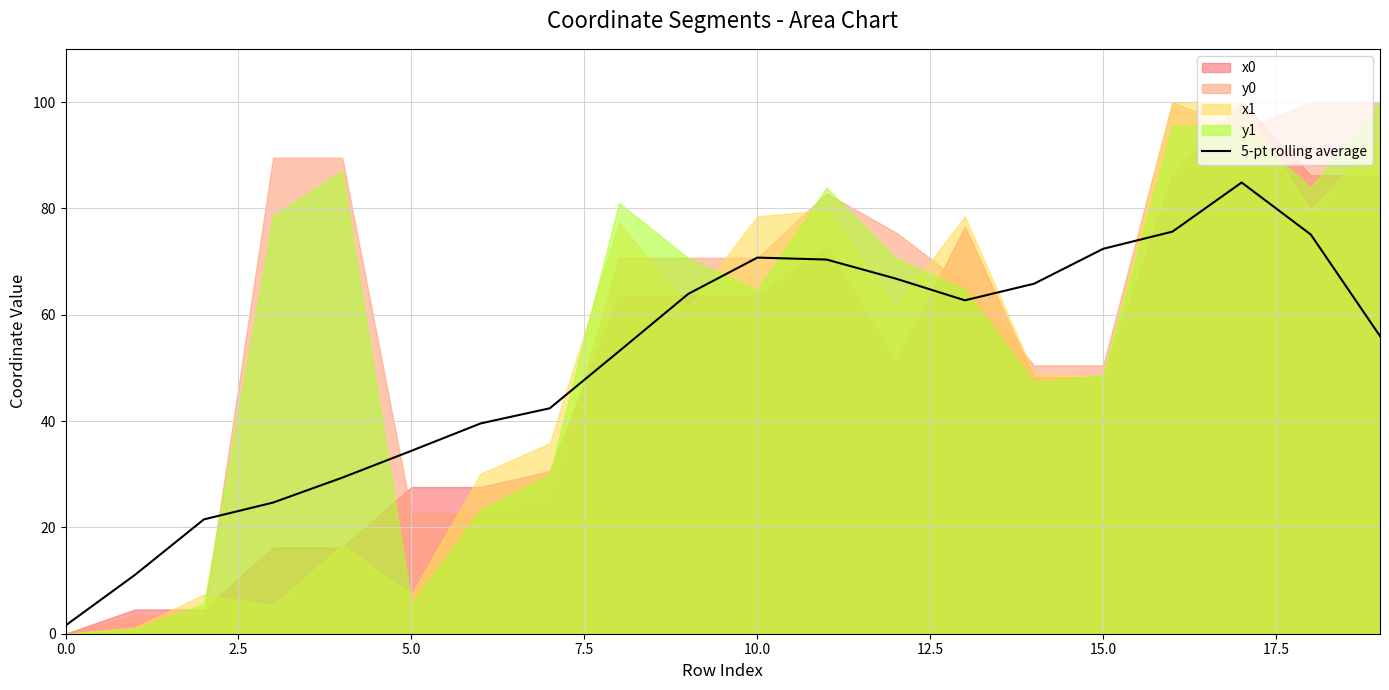

How many values are below 62?

10